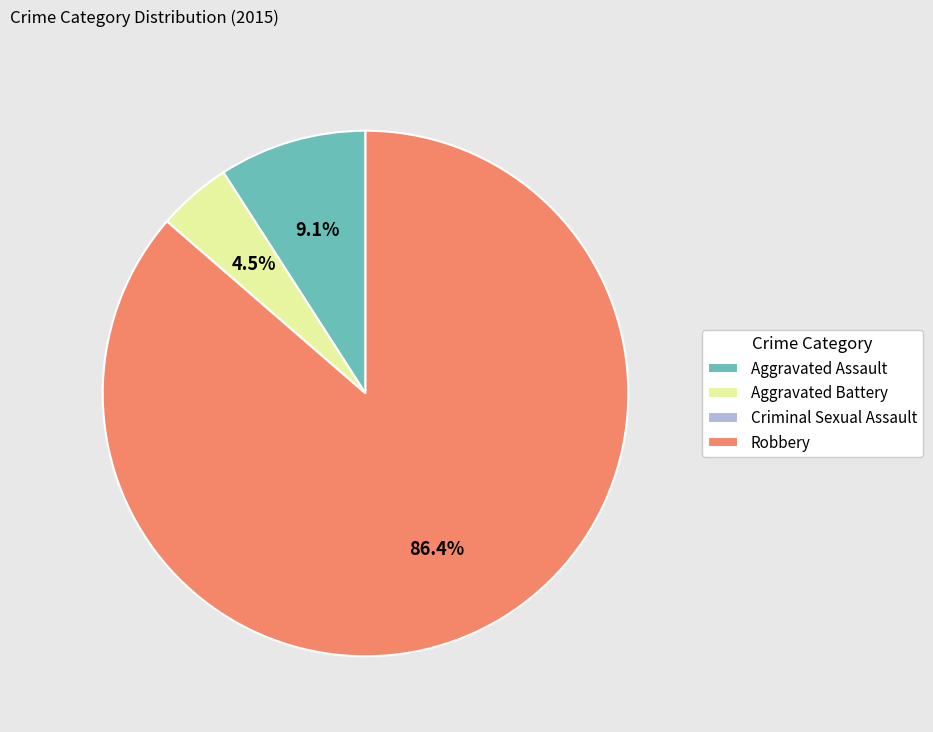

Is it true that Aggravated Assault is 9% of the pie?

True